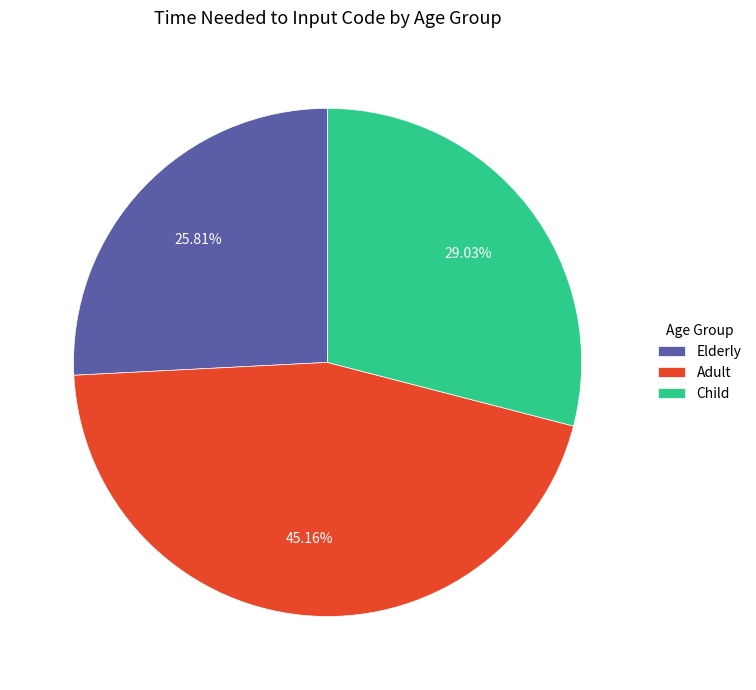

True or false: Elderly accounts for 26% of the total.

True